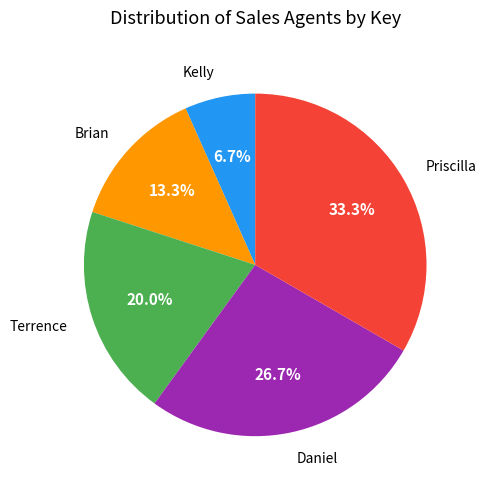

Does any single category account for the majority?

No